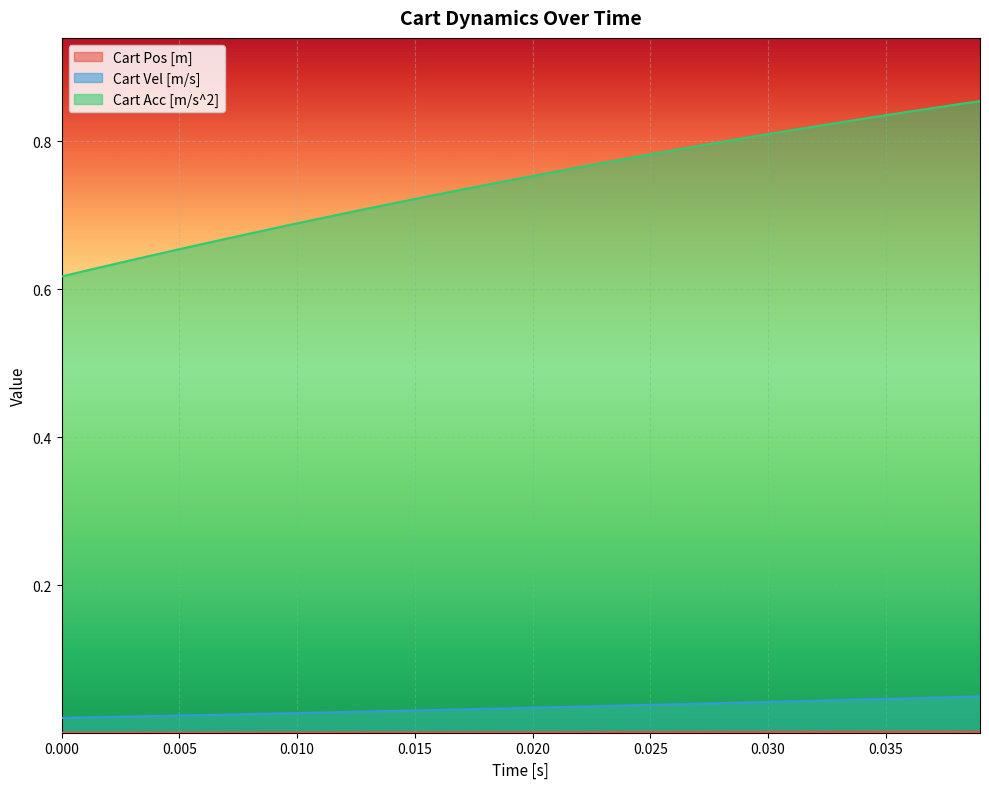

Which series has the largest total across all categories?

Cart Acc [m/s^2]